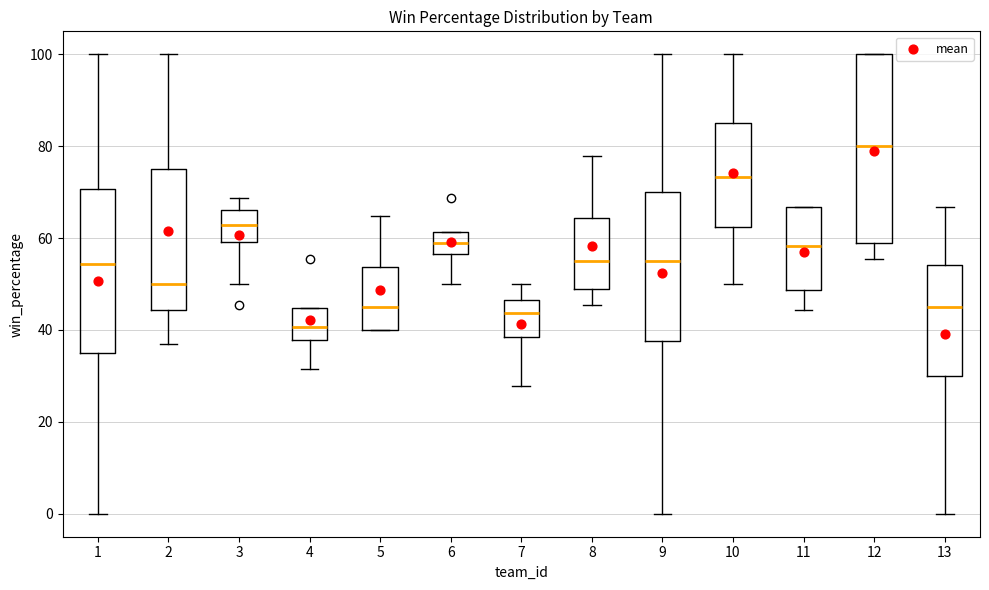

Where is the lower edge of the box at x = 13 on the y-axis? The values are not printed on the chart, so give them approximately, as read against the axis.

30